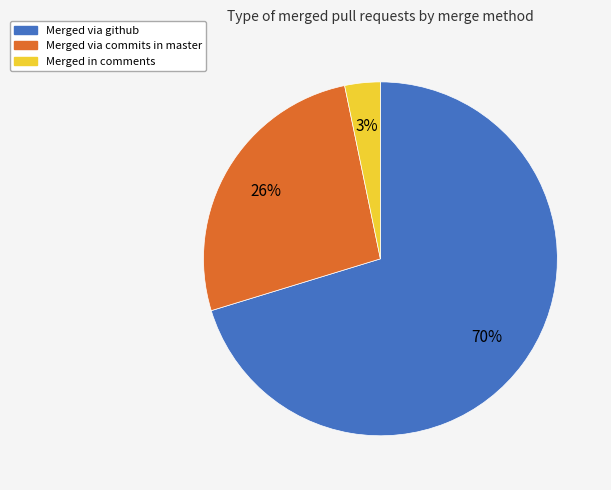

To the nearest percent, what is the difference between the Merged via commits in master and Merged in comments slice percentages?

23%